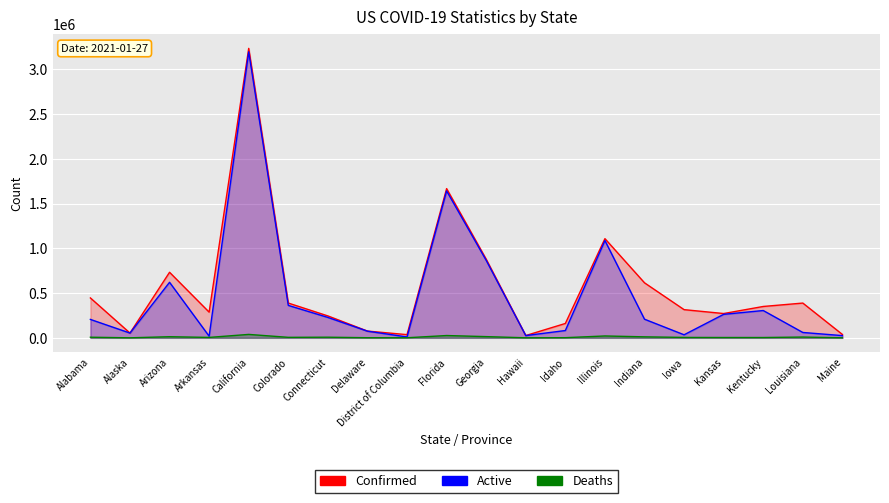

What is the value of the Confirmed point at the 1st from the left?

445909